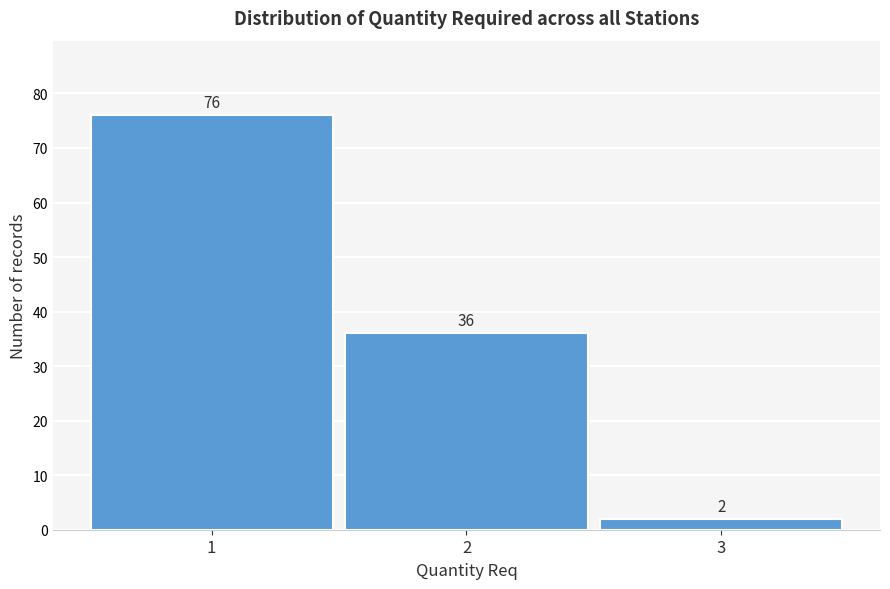

Reading left to right, what are all the values shown in this chart?

1=76	2=36	3=2